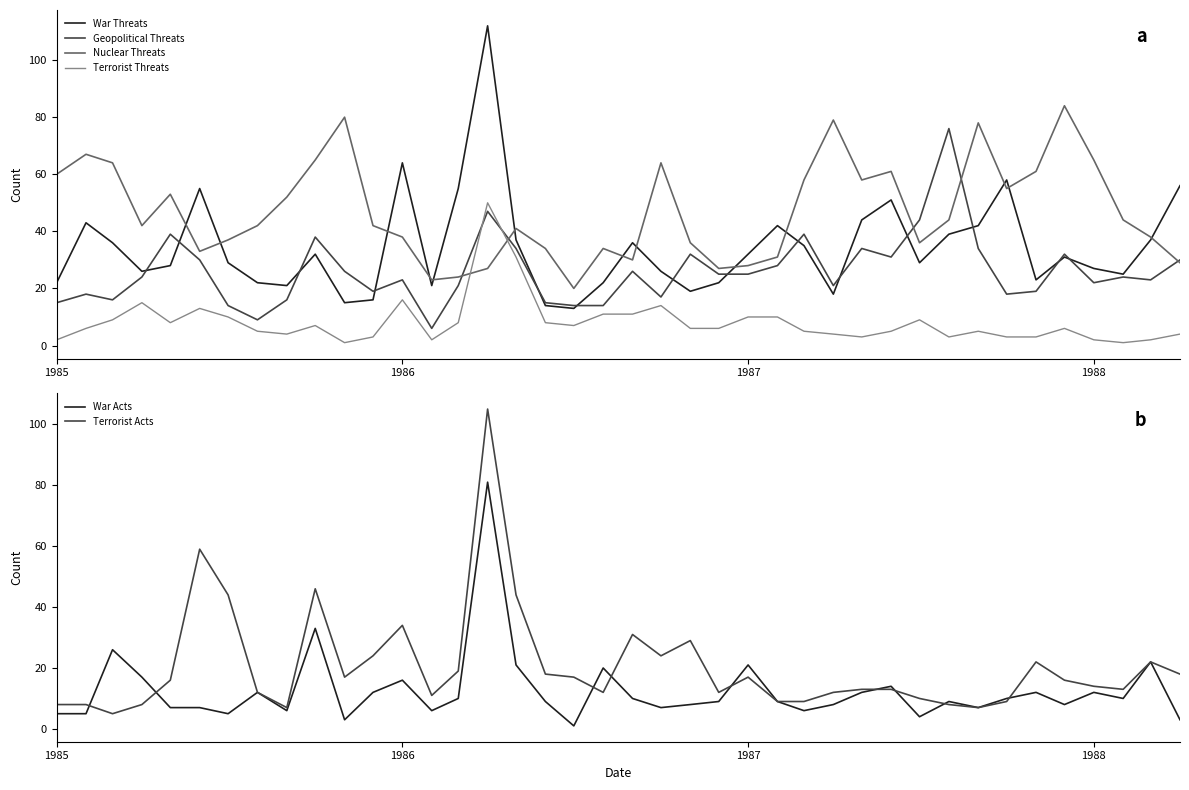

How many lines are shown in the chart?

6